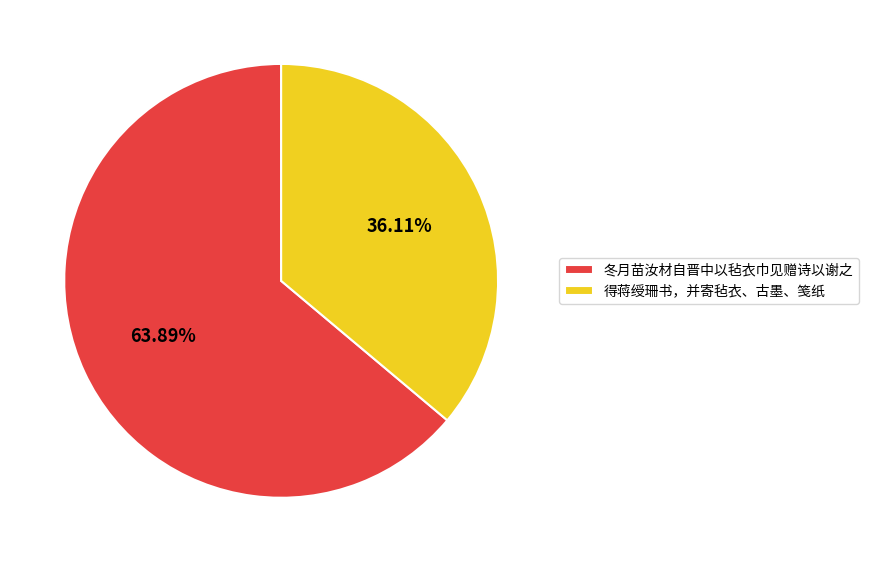

Is it true that 冬月苗汝材自晋中以毡衣巾见赠诗以谢之 is 76% of the pie?

False